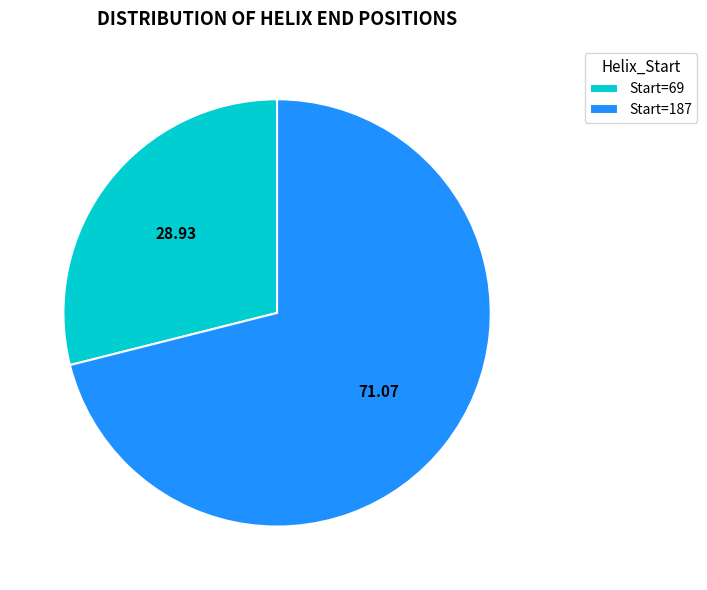

How many slices are in this pie chart?

2